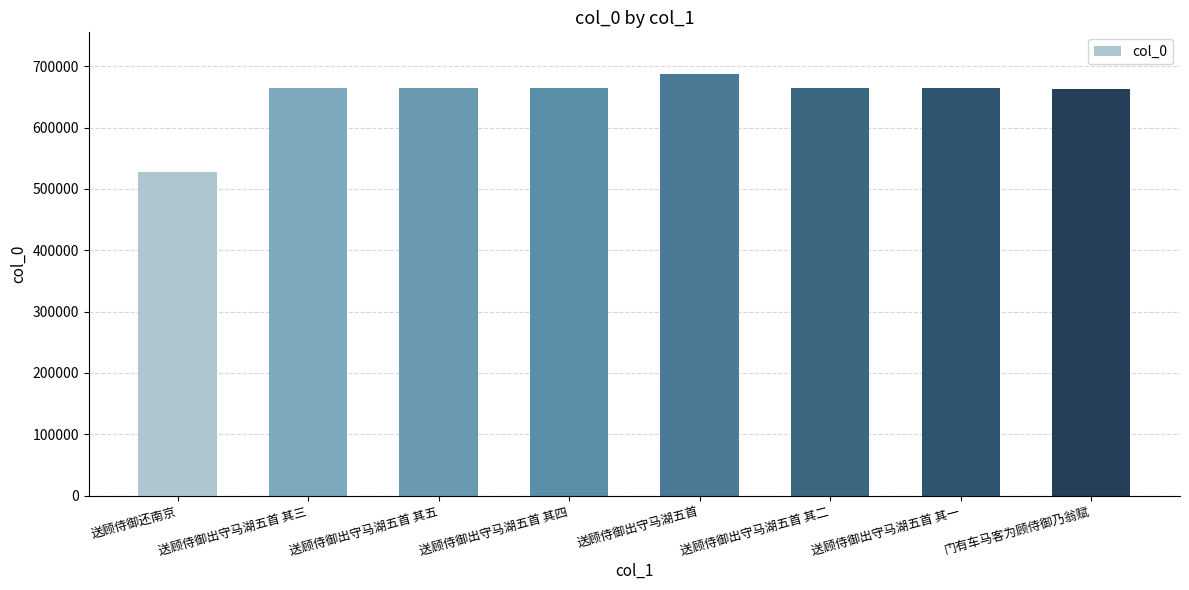

Approximately how many times larger is the value at 送顾侍御还南京 compared to 送顾侍御出守马湖五首?

0.8